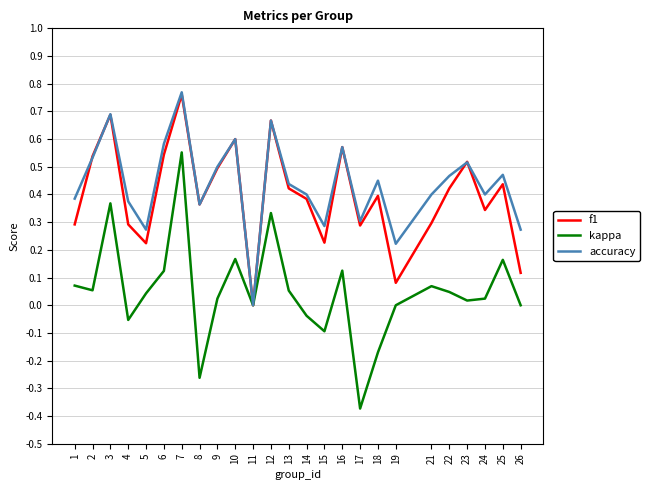

Which series has the widest spread of values?

kappa